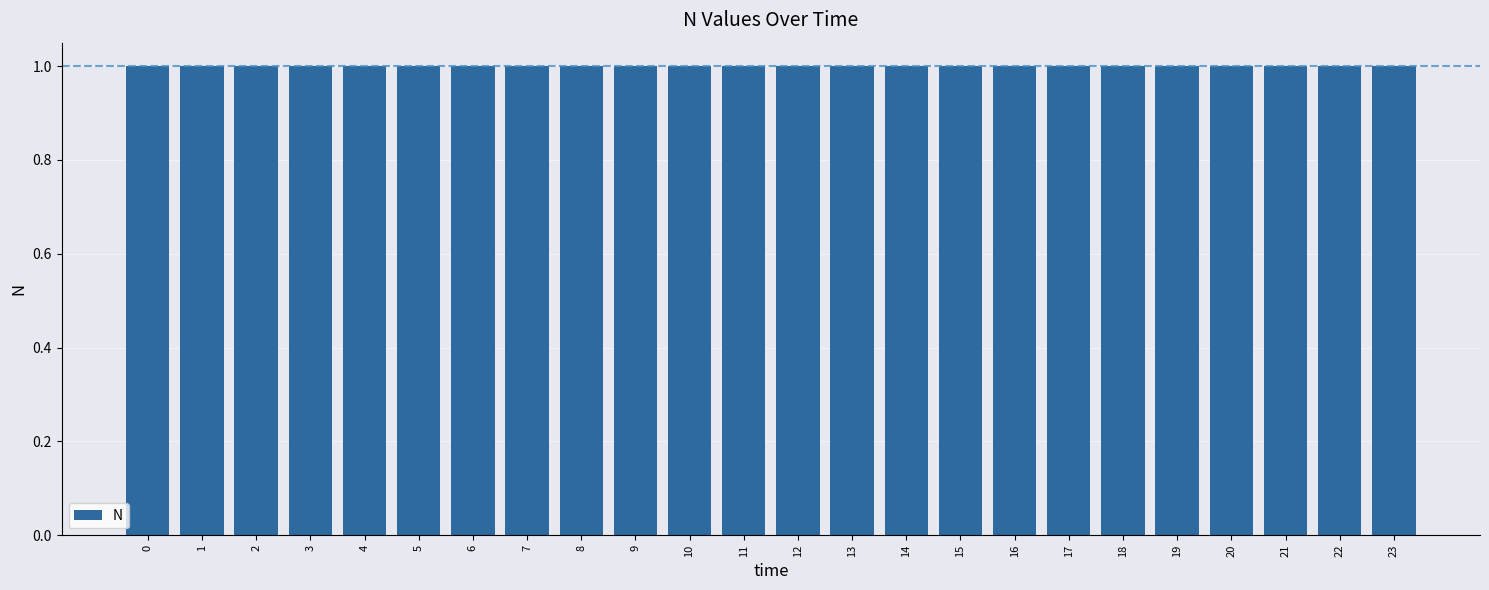

Reading left to right, transcribe all the data shown in this chart.

0=1.0	1=1.0	2=1.0	3=1.0	4=1.0	5=1.0	6=1.0	7=1.0	8=1.0	9=1.0	10=1.0	11=1.0	12=1.0	13=1.0	14=1.0	15=1.0	16=1.0	17=1.0	18=1.0	19=1.0	20=1.0	21=1.0	22=1.0	23=1.0